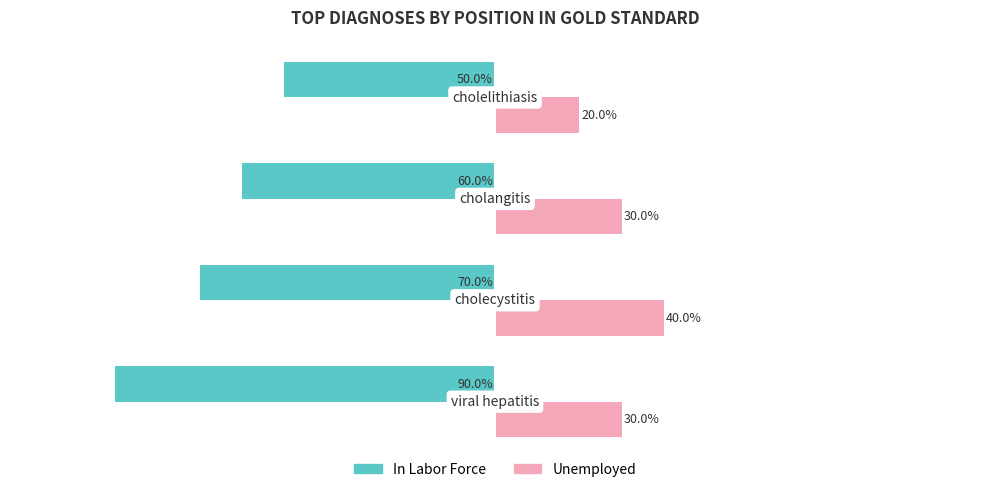

Rank the series by their maximum value, from highest to lowest.

Unemployed, In Labor Force